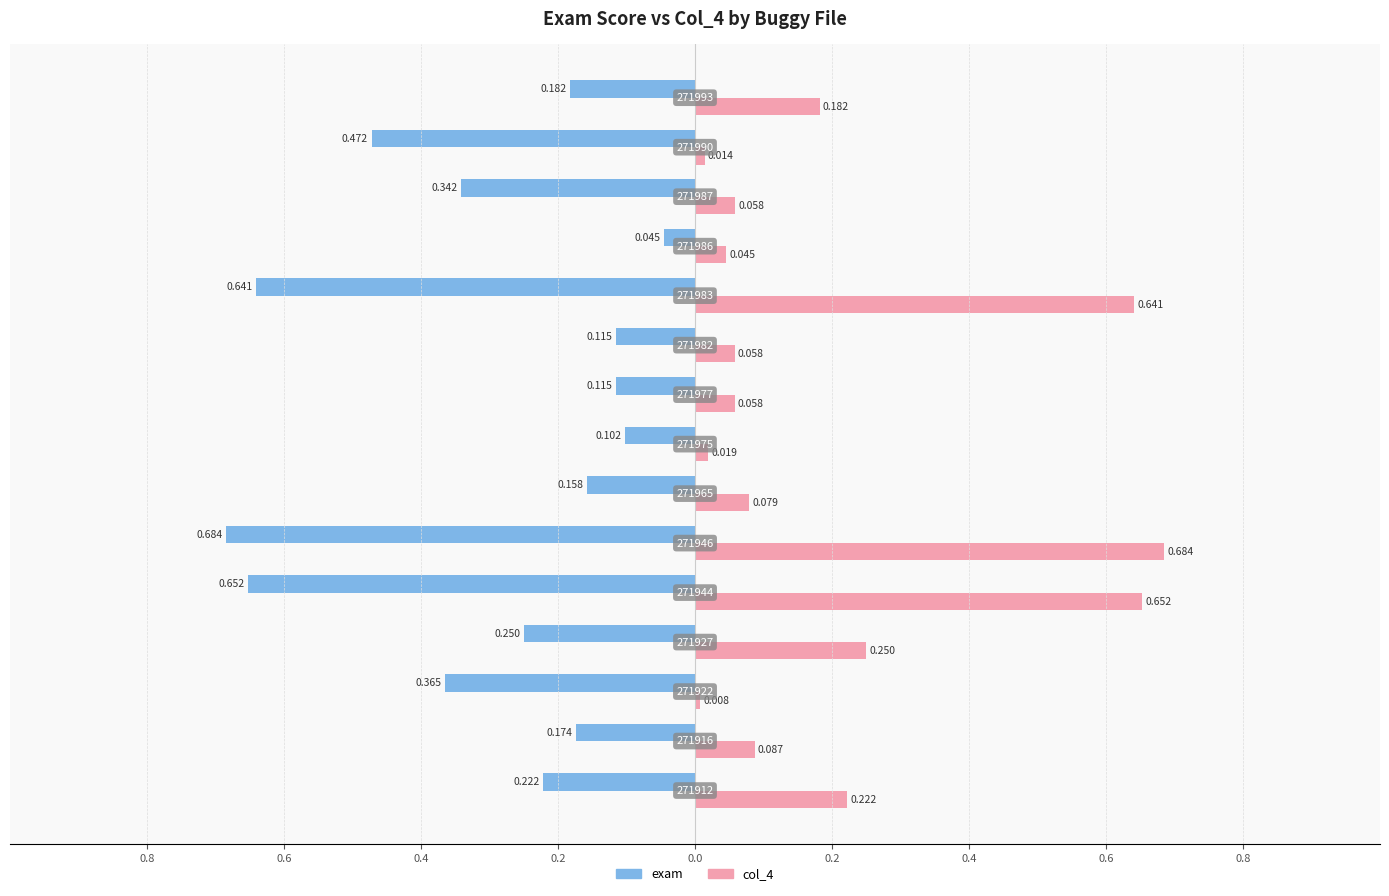

What are all the series names shown in the legend?

exam, col_4